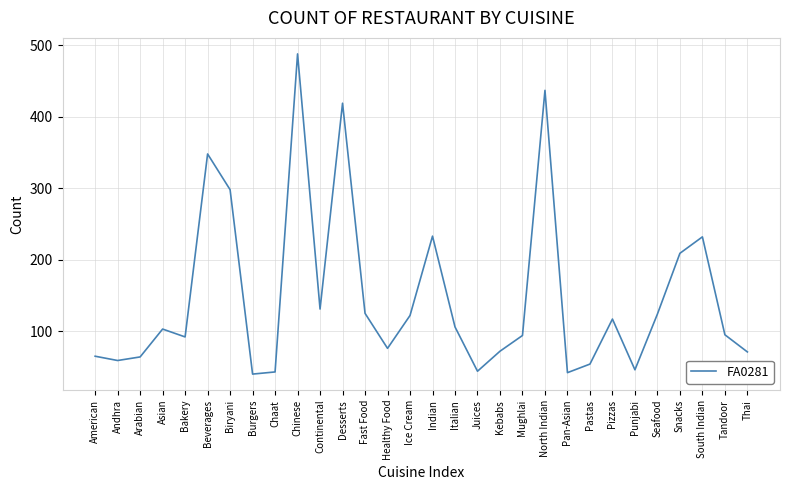

What is the smallest value displayed?

40